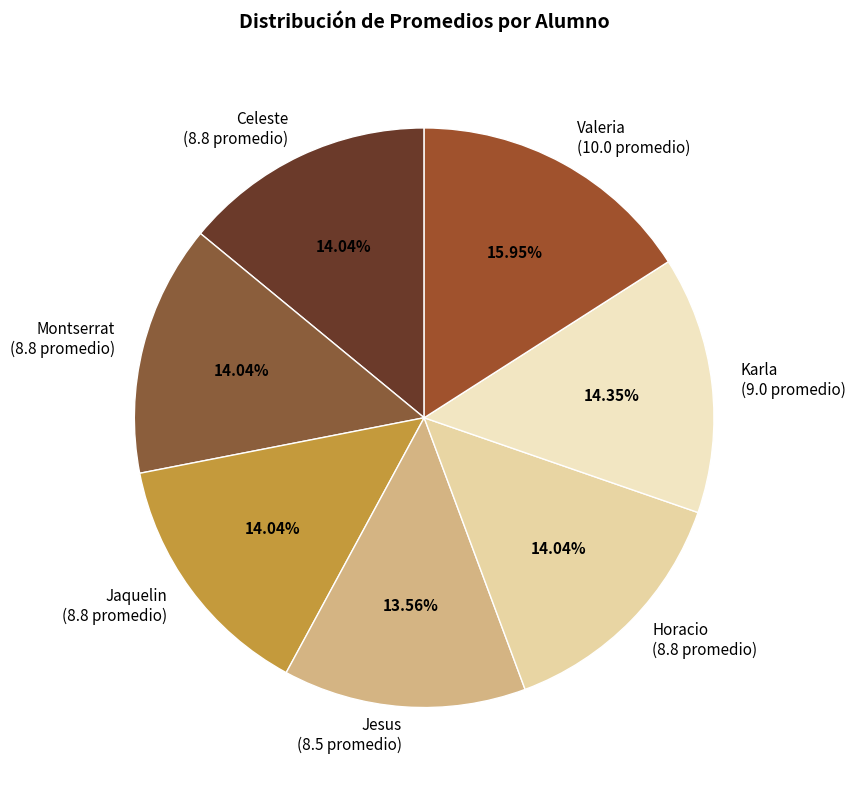

How many slices are in this pie chart?

7